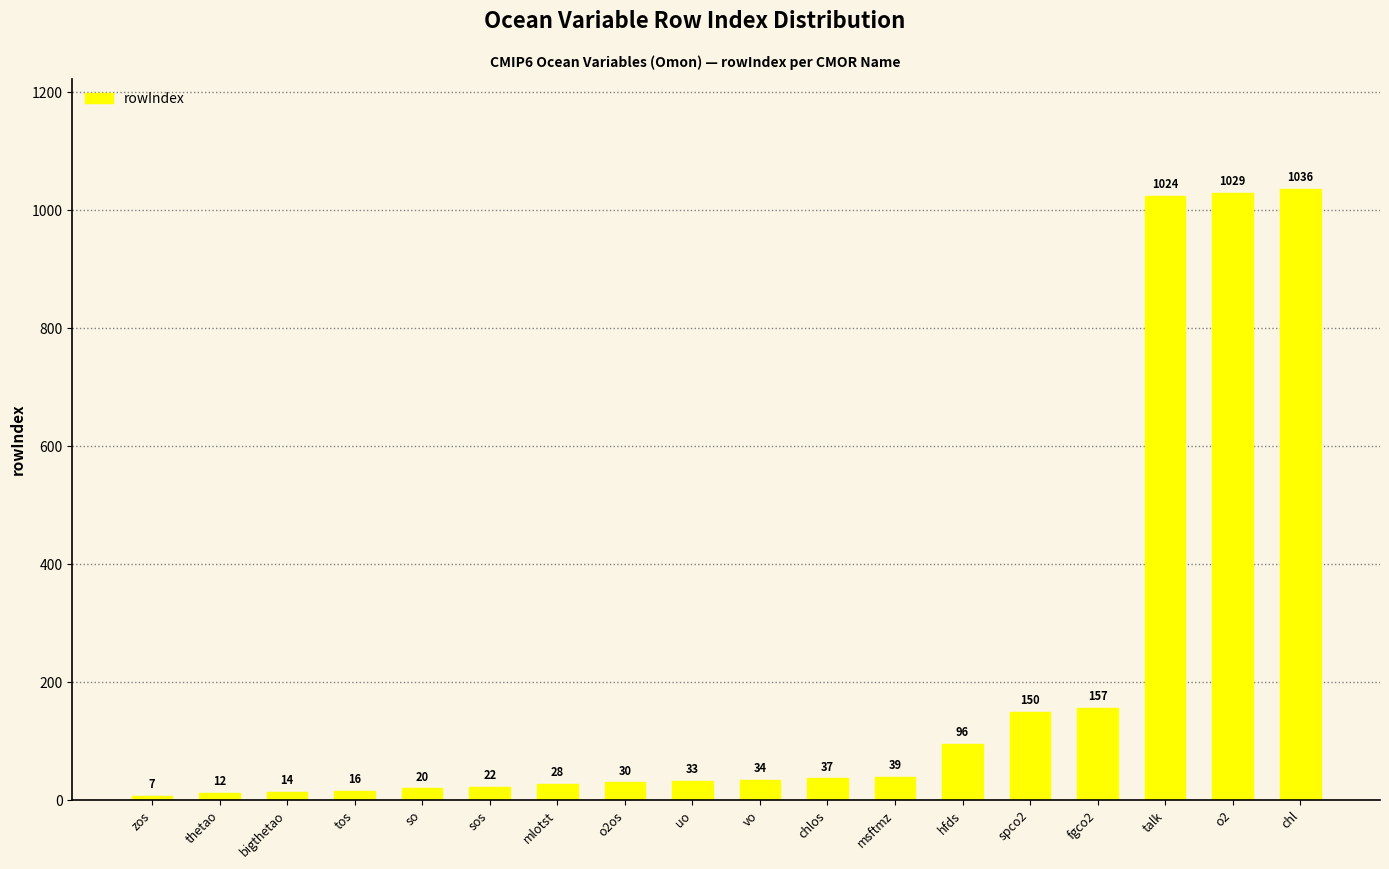

What is the label of the 15th bar from the left?

fgco2